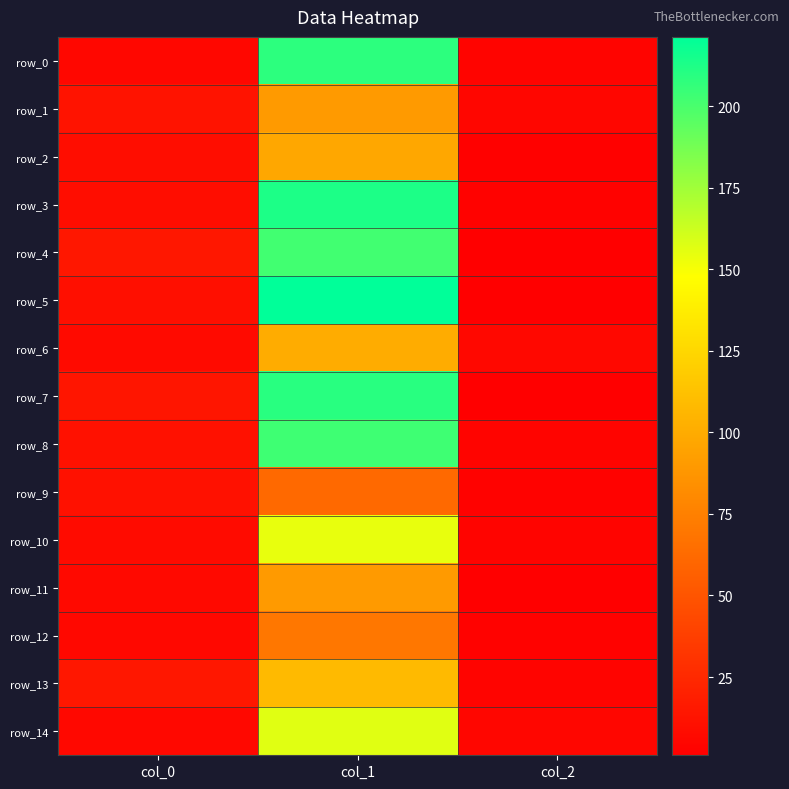

What is the difference between the maximum and minimum values in the row_9 series?

58.7